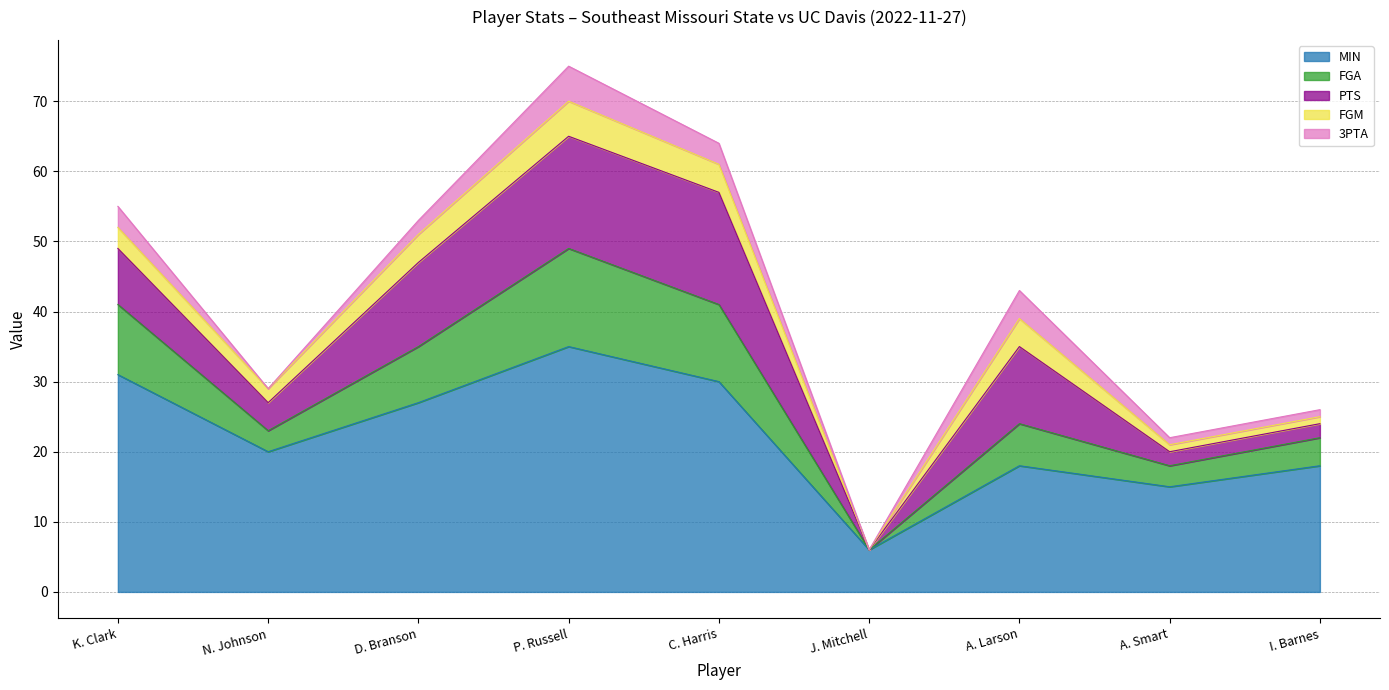

True or false: 3PTA has more than 0 interior local peaks.

True